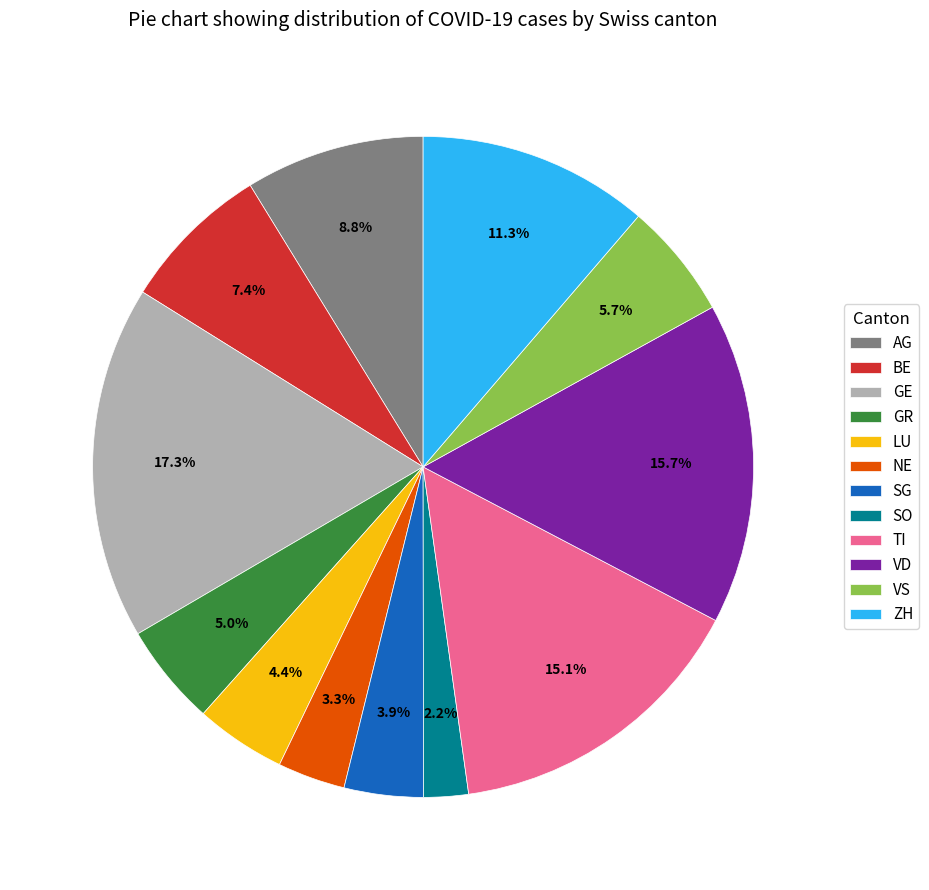

What percentage is NOT represented by SO?

97.8%